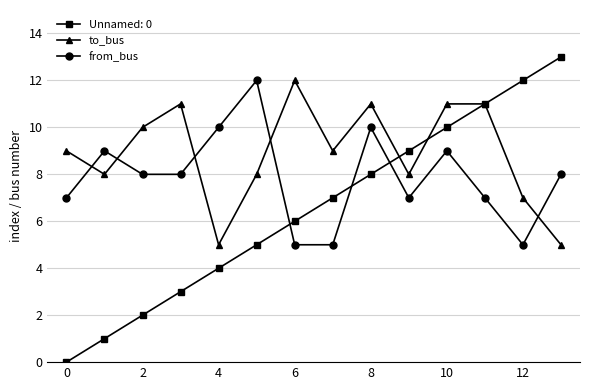

Which series ends up on top after the final intersection of to_bus and from_bus?

from_bus